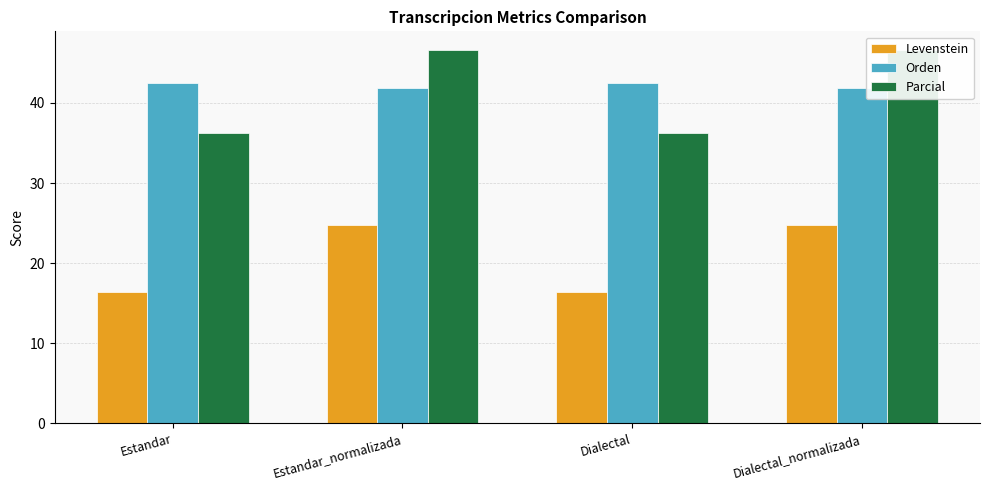

True or false: Parcial has a value of 72.9 at Dialectal_normalizada.

False